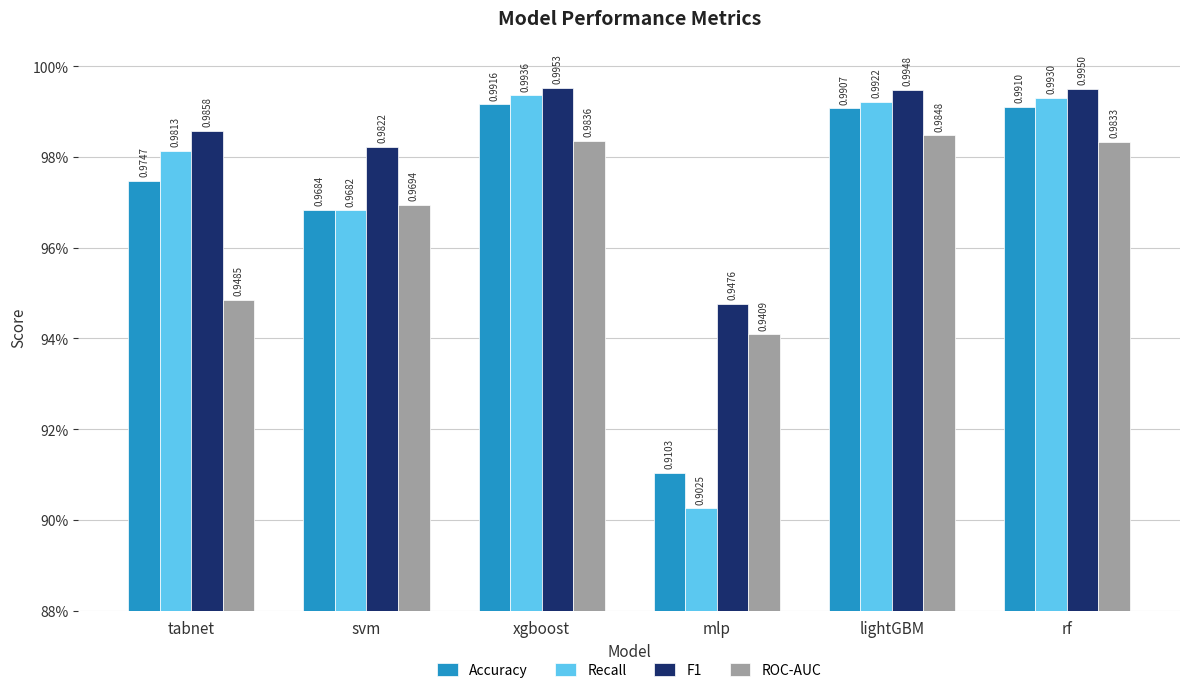

Between lightGBM and xgboost, which is larger?

xgboost